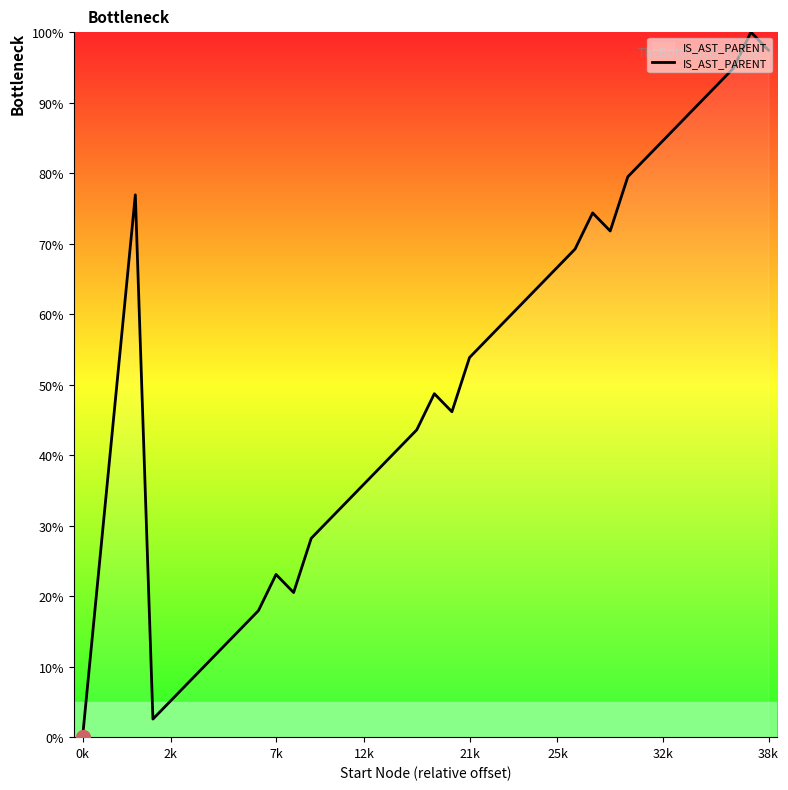

Count the number of data series in this chart.

1